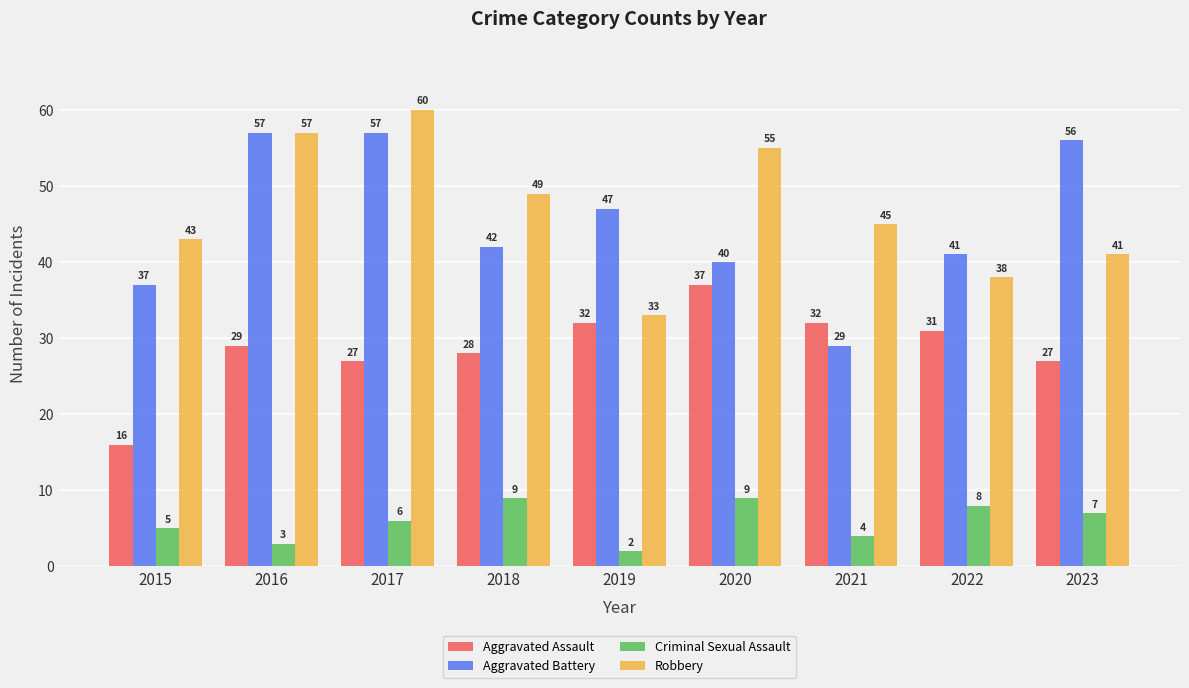

At which category is the sum across all series the highest?

2017